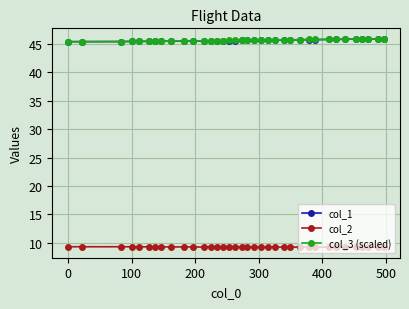

True or false: col_2 and col_1 cross at least once.

False